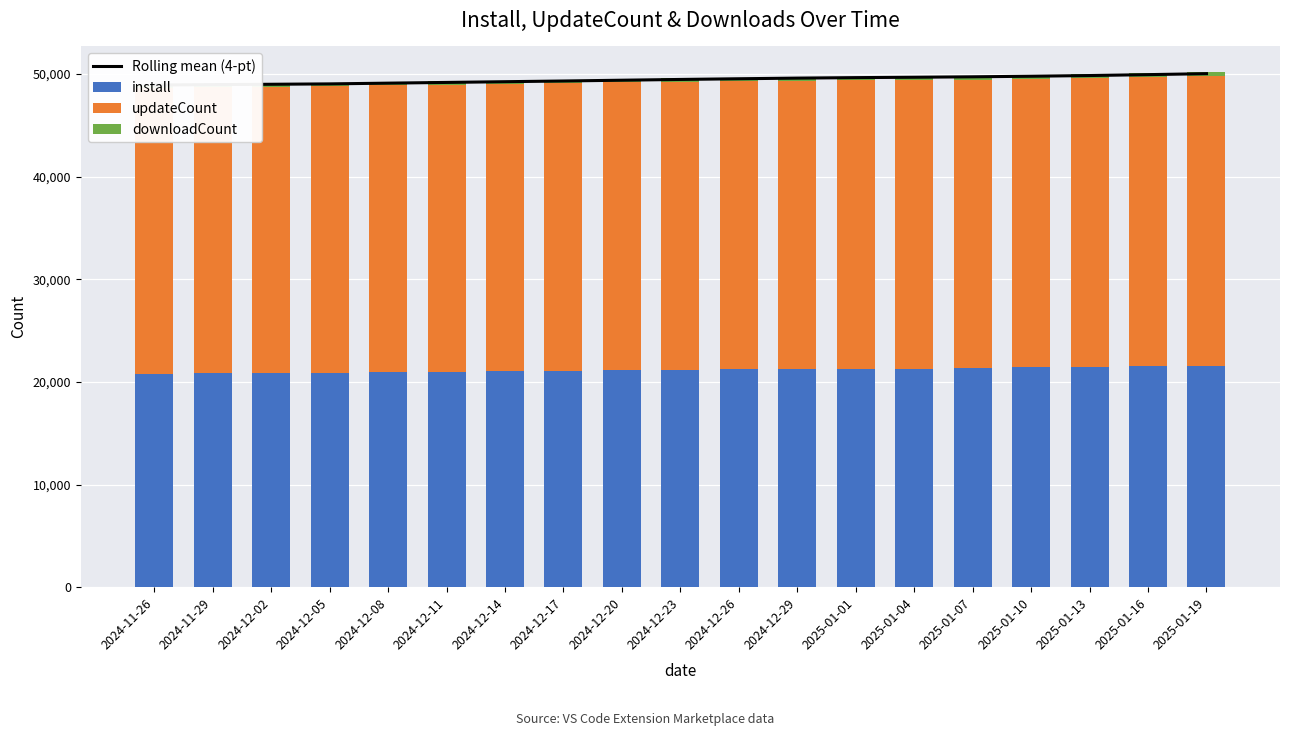

Rank the series at 2024-12-05 from highest to lowest value.

Rolling mean (4-pt), updateCount, install, downloadCount